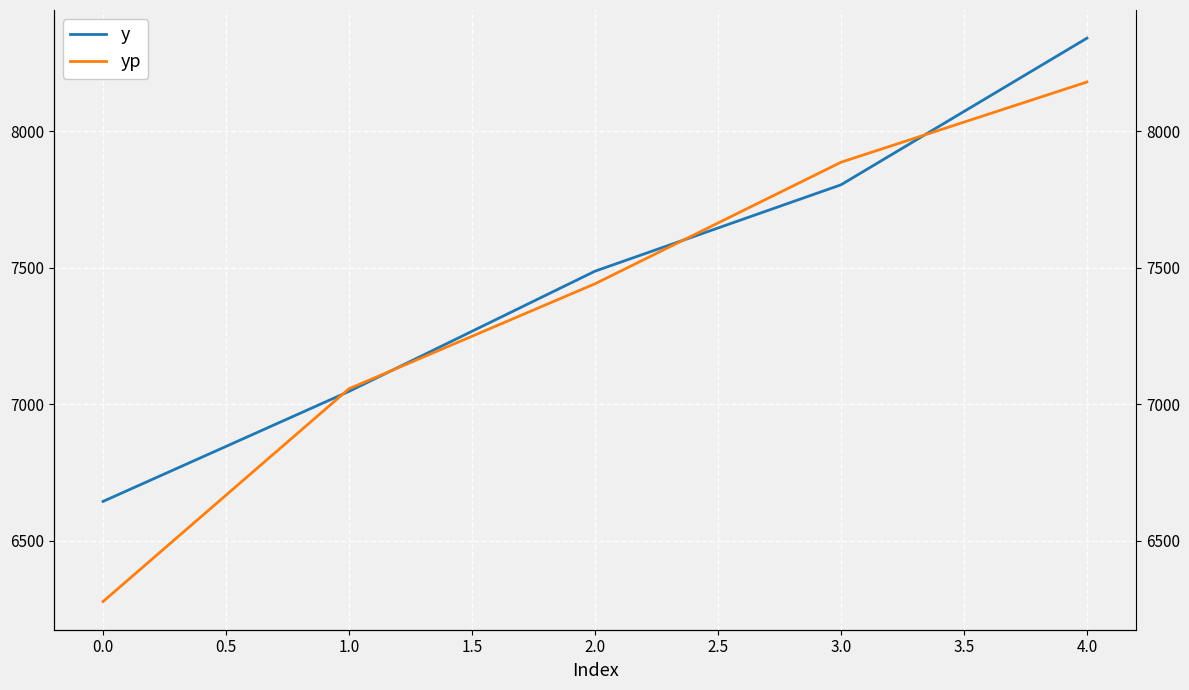

How many lines are shown in the chart?

2